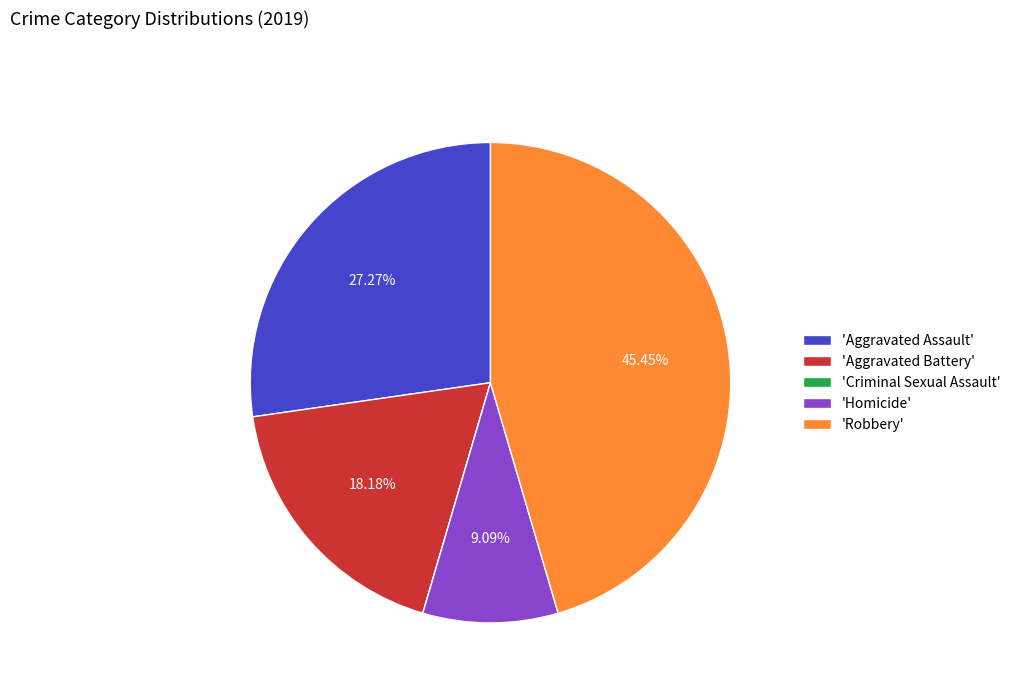

Which category has the biggest portion of the pie?

'Robbery'